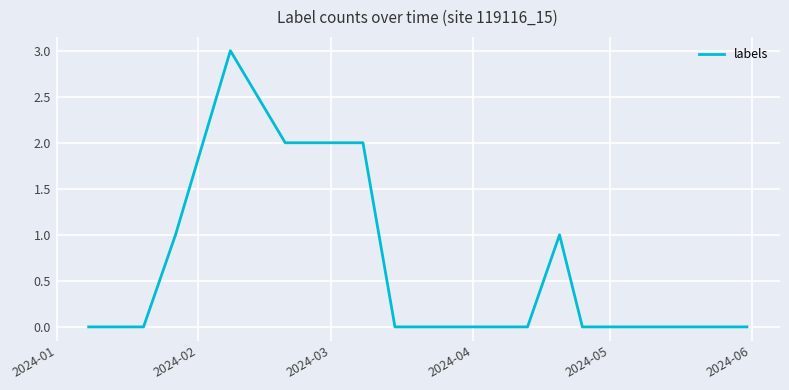

What is the maximum value shown in the chart?

3